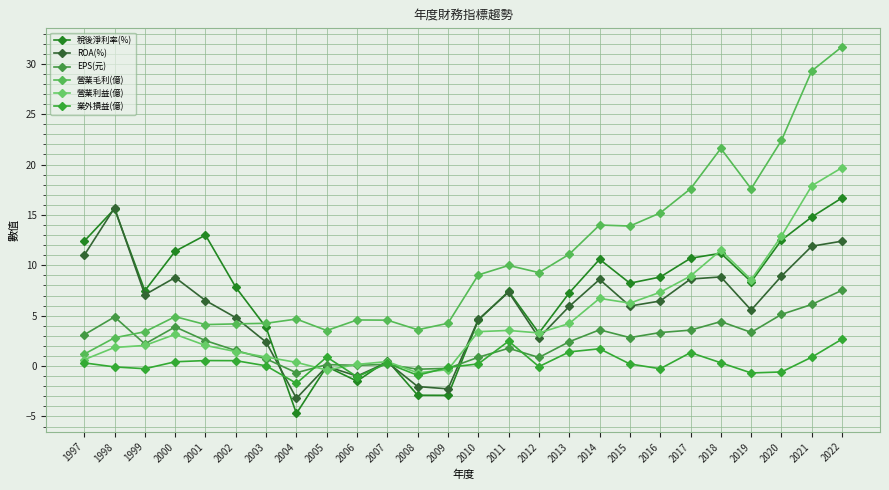

Reading right to left, list all the values displayed in this chart.

稅後淨利率(%): 2022=16.7	2021=14.8	2020=12.5	2019=8.4	2018=11.2	2017=10.7	2016=8.8	2015=8.2	2014=10.6	2013=7.3	2012=3.3	2011=7.4	2010=4.6	2009=-2.9	2008=-2.9	2007=0.6	2006=-1.5	2005=-0.1	2004=-4.7	2003=3.8	2002=7.8	2001=13.0	2000=11.4	1999=7.5	1998=15.6	1997=12.4
ROA(%): 2022=12.4	2021=11.9	2020=8.9	2019=5.6	2018=8.8	2017=8.6	2016=6.5	2015=6.0	2014=8.6	2013=5.9	2012=2.8	2011=7.3	2010=4.6	2009=-2.3	2008=-2.0	2007=0.4	2006=-1.0	2005=-0.0	2004=-3.2	2003=2.4	2002=4.8	2001=6.5	2000=8.8	1999=7.1	1998=15.7	1997=11.0
EPS(元): 2022=7.5	2021=6.1	2020=5.1	2019=3.4	2018=4.4	2017=3.6	2016=3.3	2015=2.8	2014=3.6	2013=2.4	2012=0.9	2011=1.8	2010=0.9	2009=-0.2	2008=-0.3	2007=0.2	2006=0.1	2005=0.1	2004=-0.7	2003=0.7	2002=1.6	2001=2.5	2000=3.9	1999=2.2	1998=4.9	1997=3.1
營業毛利(億): 2022=31.7	2021=29.3	2020=22.4	2019=17.6	2018=21.6	2017=17.6	2016=15.2	2015=13.9	2014=14.0	2013=11.1	2012=9.3	2011=10.0	2010=9.1	2009=4.2	2008=3.6	2007=4.6	2006=4.6	2005=3.5	2004=4.7	2003=4.2	2002=4.2	2001=4.1	2000=4.9	1999=3.4	1998=2.8	1997=1.2
營業利益(億): 2022=19.7	2021=17.9	2020=12.9	2019=8.6	2018=11.5	2017=8.9	2016=7.3	2015=6.2	2014=6.7	2013=4.2	2012=3.3	2011=3.5	2010=3.4	2009=-0.3	2008=-0.7	2007=0.5	2006=0.2	2005=-0.4	2004=0.4	2003=0.9	2002=1.4	2001=2.0	2000=3.1	1999=2.0	1998=1.9	1997=0.6
業外損益(億): 2022=2.7	2021=0.9	2020=-0.6	2019=-0.7	2018=0.3	2017=1.3	2016=-0.3	2015=0.2	2014=1.7	2013=1.4	2012=-0.1	2011=2.5	2010=0.2	2009=-0.1	2008=-0.9	2007=0.3	2006=-1.1	2005=0.9	2004=-1.7	2003=0.0	2002=0.5	2001=0.6	2000=0.4	1999=-0.3	1998=-0.1	1997=0.3